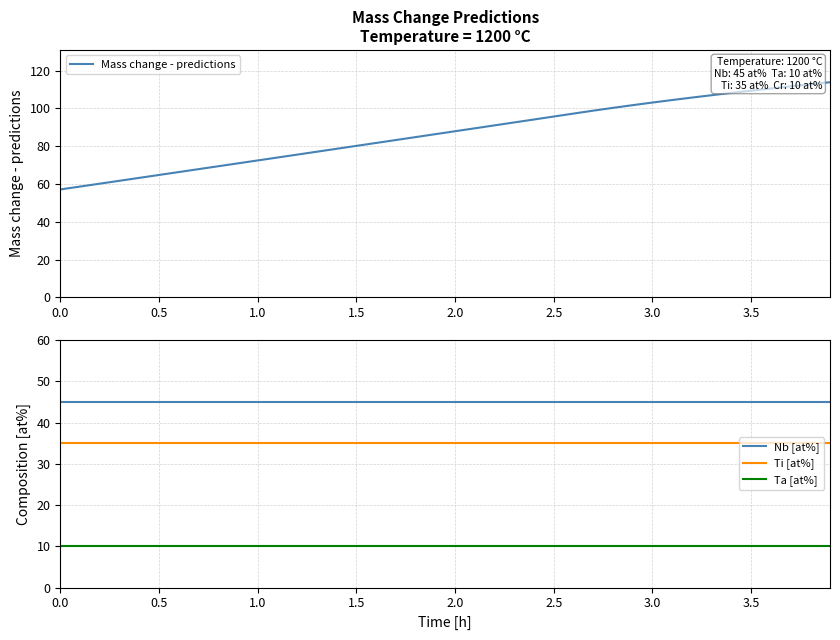

What is the difference between the maximum and second lowest values in the Mass change - predictions series?

55.2